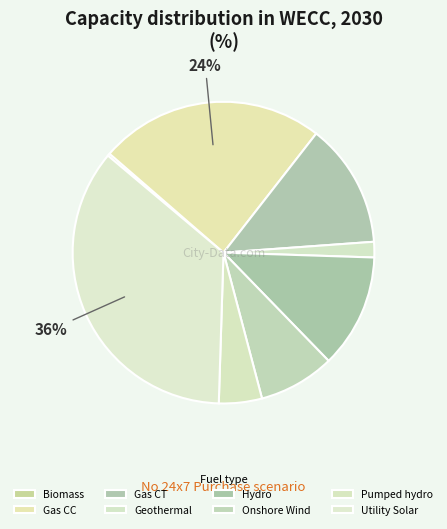

Rank the categories by value from highest to lowest.

Utility Solar, Gas CC, Gas CT, Hydro, Onshore Wind, Pumped hydro, Geothermal, Biomass